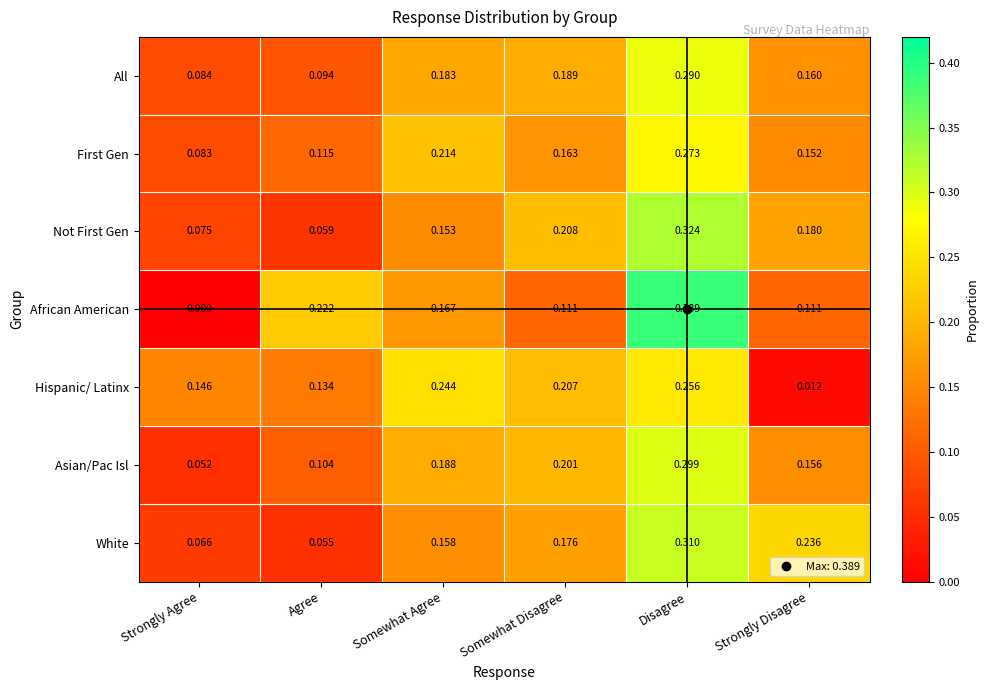

At which category does the chart reach its minimum across all series?

Strongly Agree